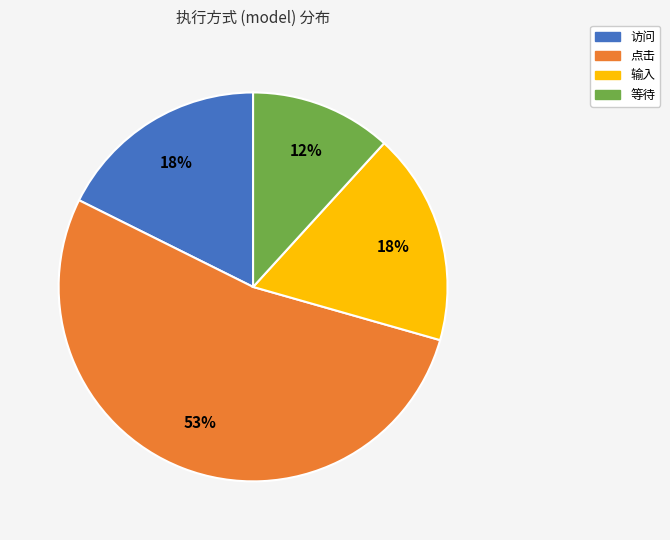

How many segments does this pie chart have?

4